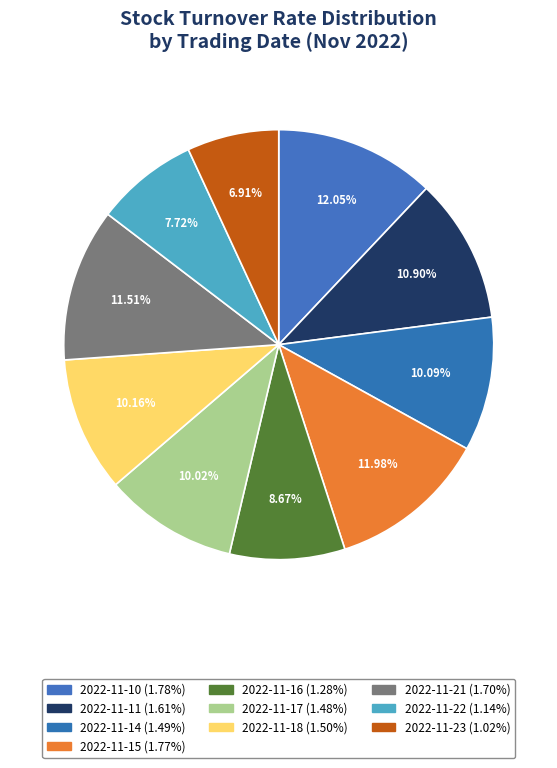

Rank the categories by value from highest to lowest.

2022-11-10, 2022-11-15, 2022-11-21, 2022-11-11, 2022-11-18, 2022-11-14, 2022-11-17, 2022-11-16, 2022-11-22, 2022-11-23